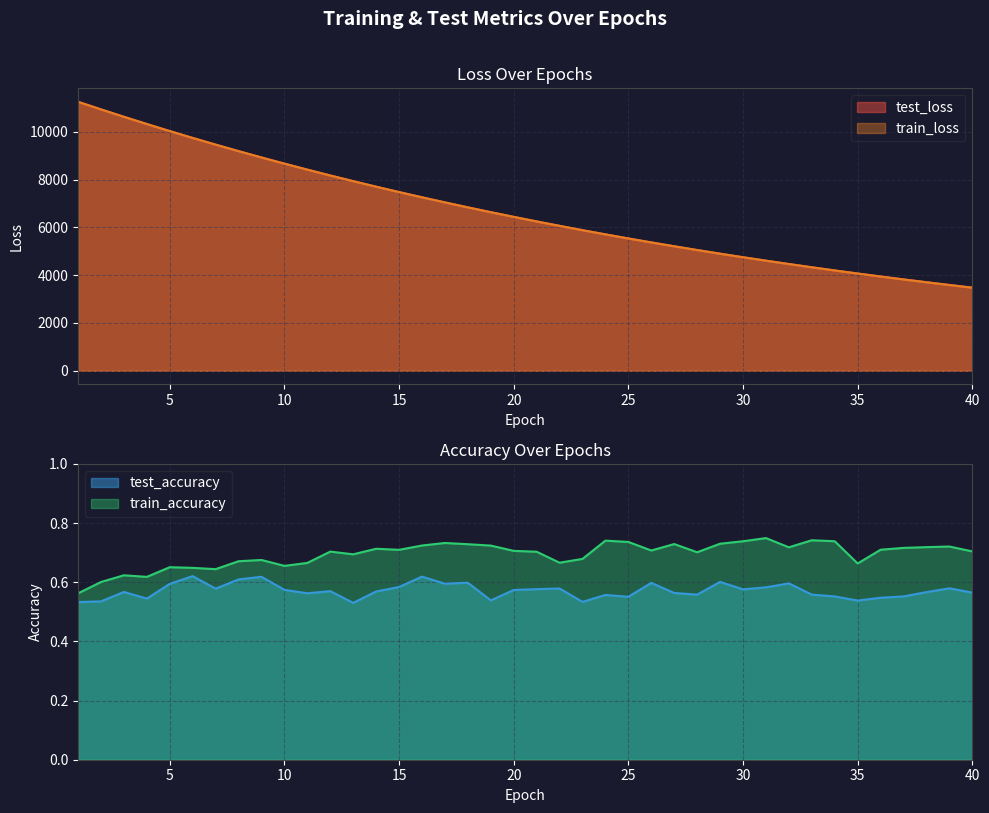

Which label corresponds to the smallest value in the chart?

13